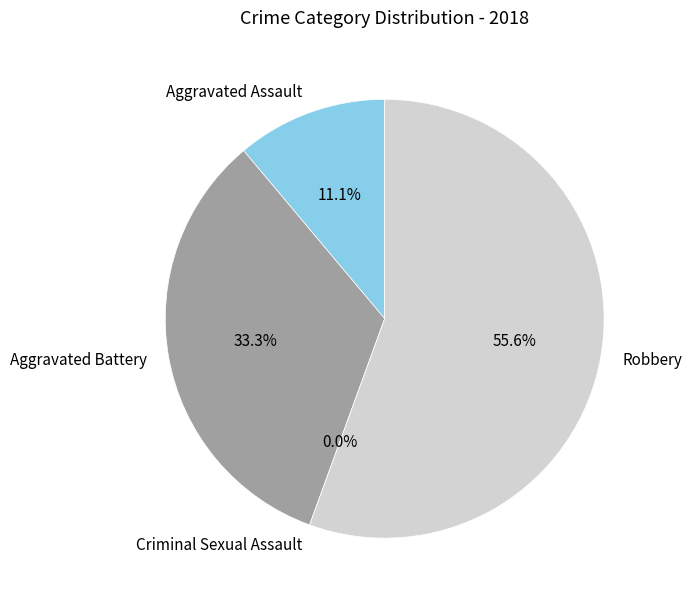

Is it true that Aggravated Assault is 20% of the pie?

False